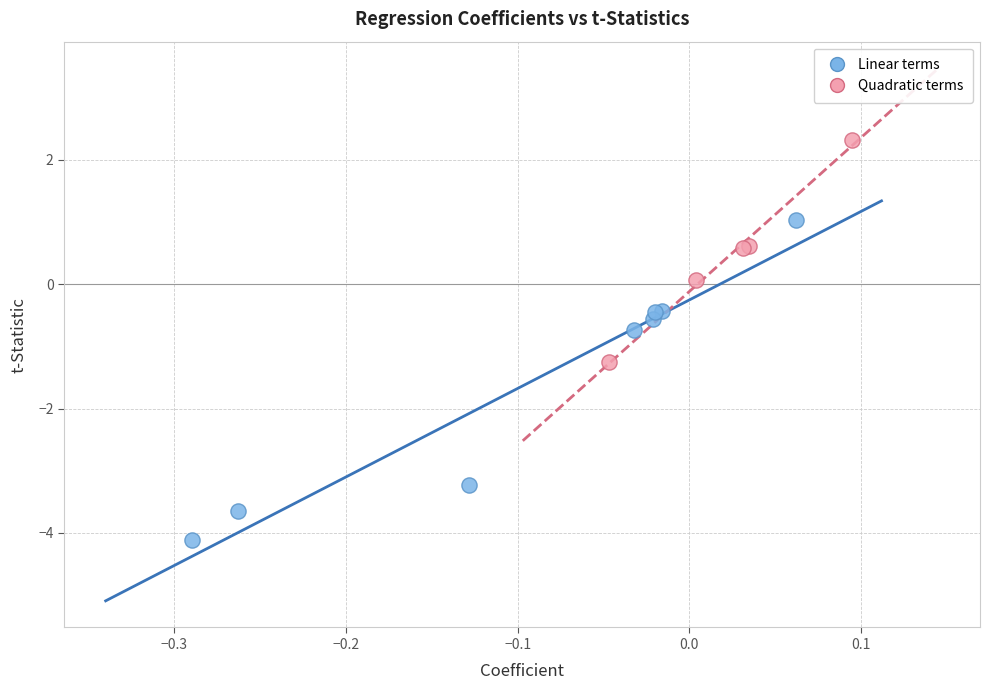

Which series reaches the maximum Y coordinate?

Quadratic terms